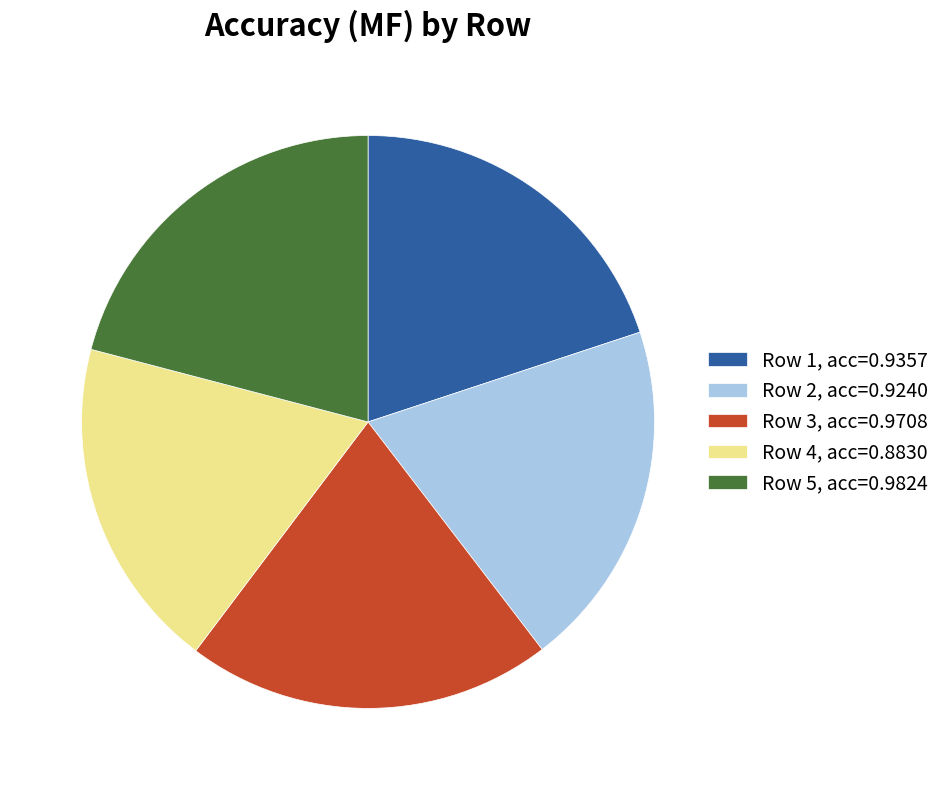

Does any single category account for the majority?

No